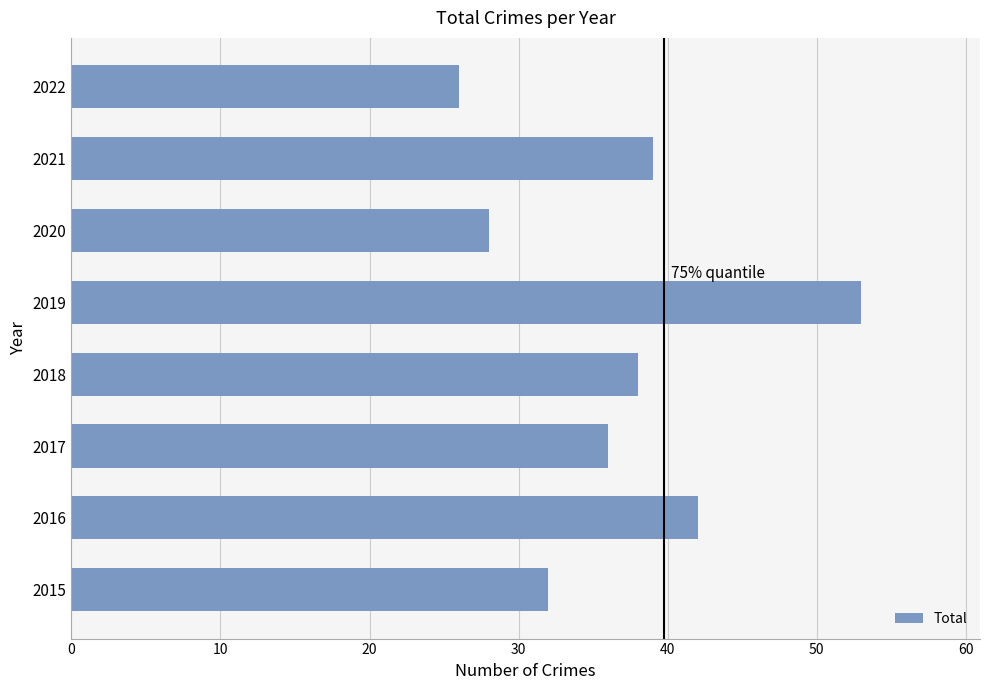

True or false: the data shows 42 at 2016.

True